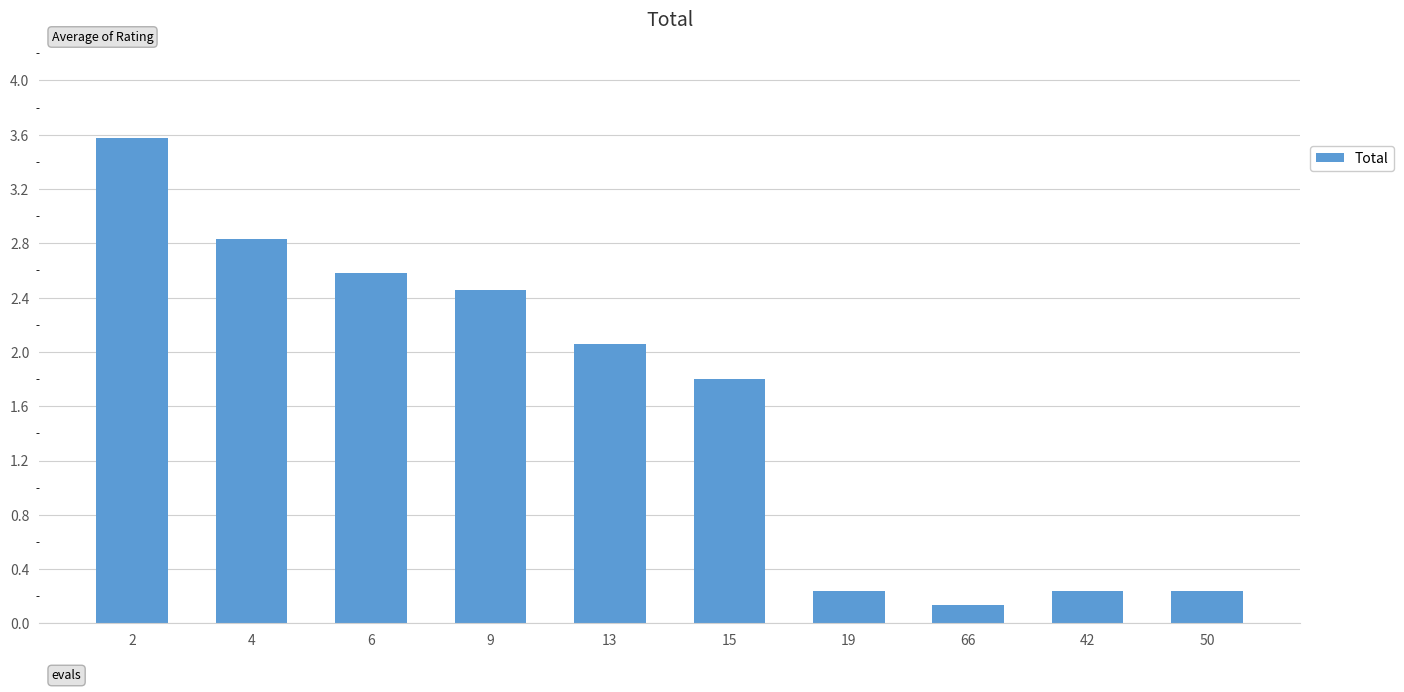

What is the label of the 5th bar from the left?

13